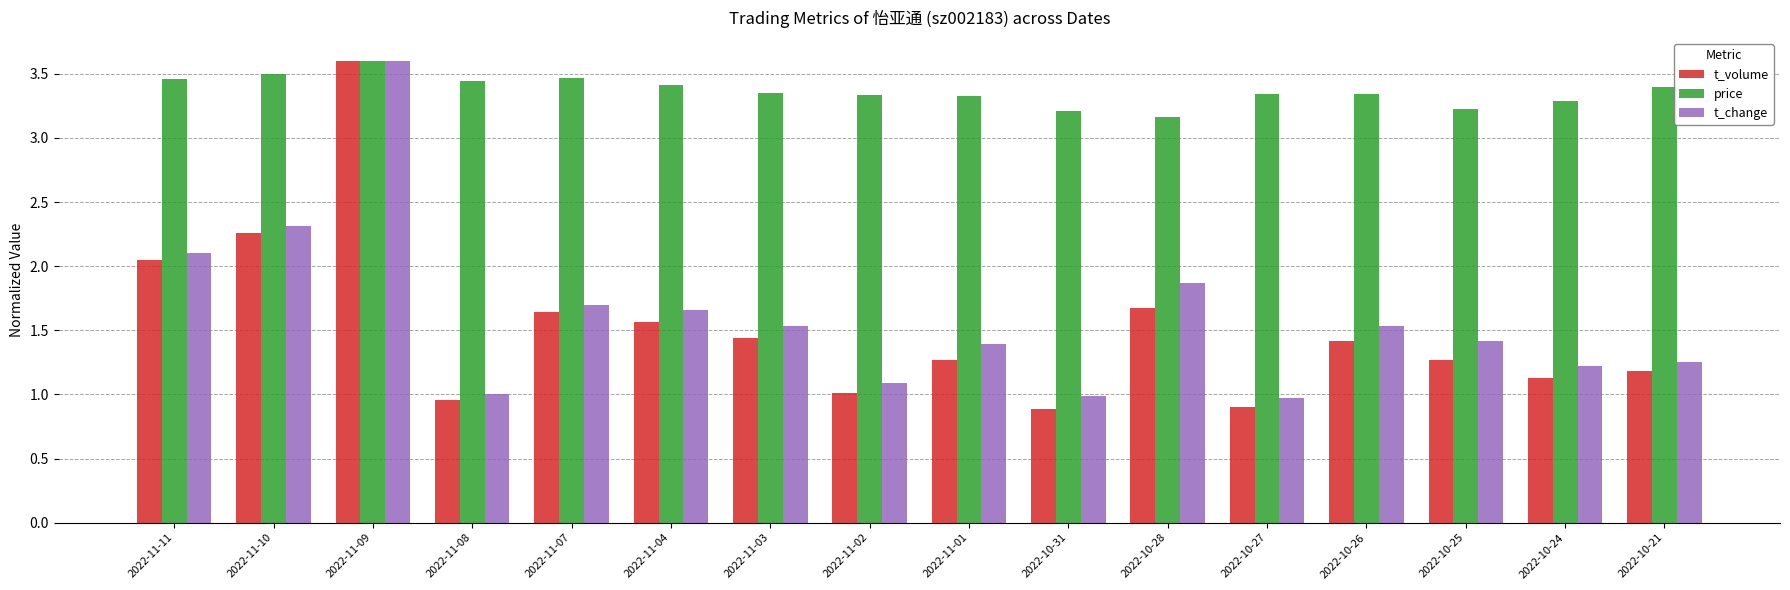

Is the value of t_volume at 2022-10-31 greater than the value of price at 2022-11-10?

No